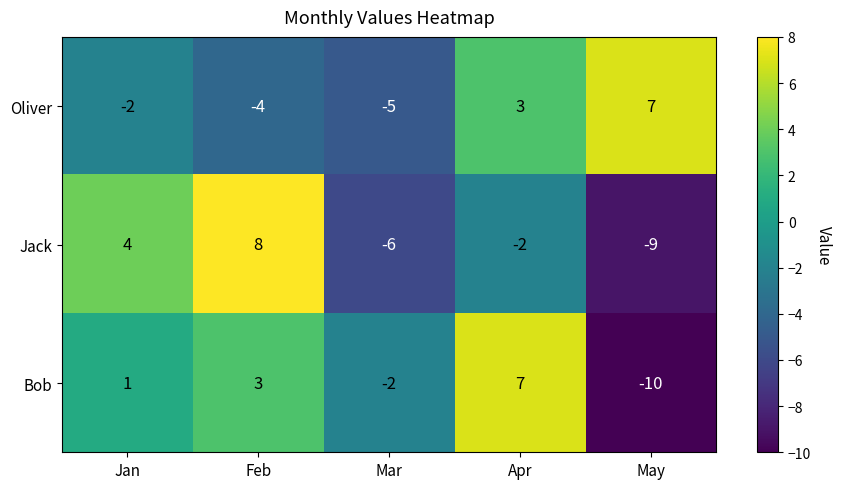

What is the spread (max minus min) of values at Jan?

6